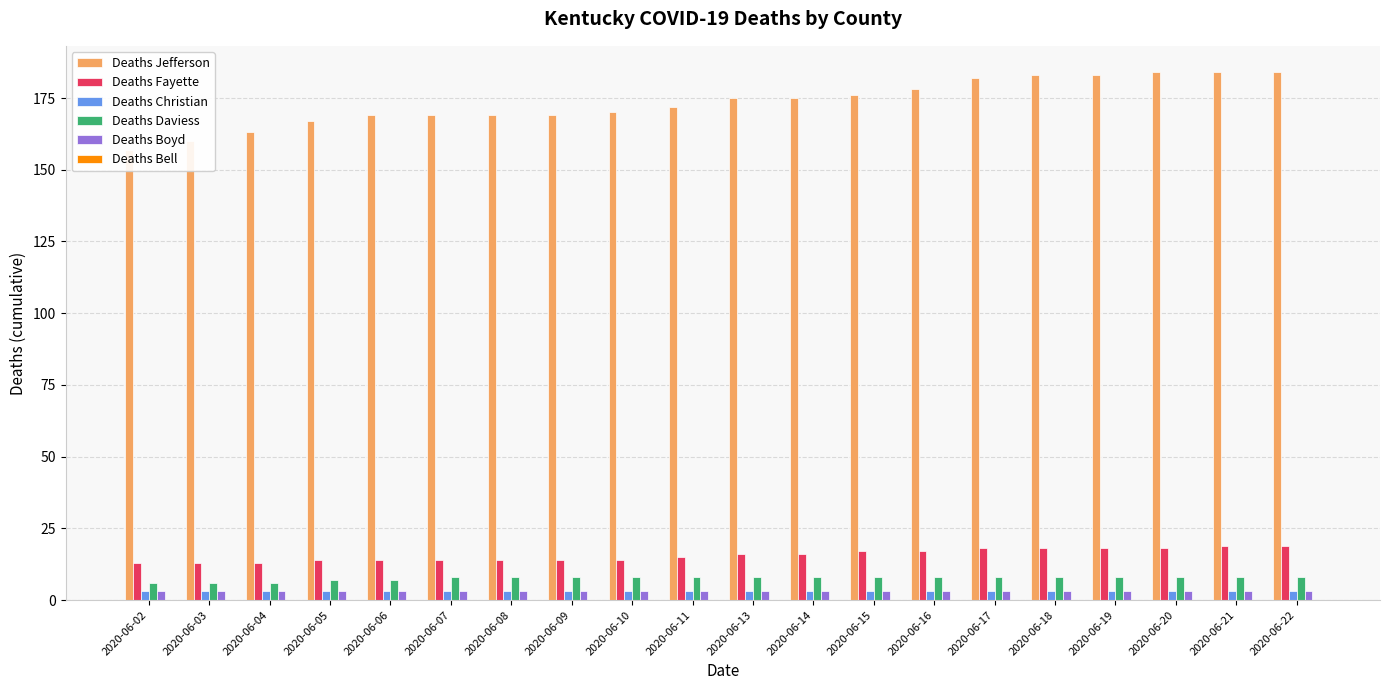

What is the average value of the Deaths Jefferson series?

173